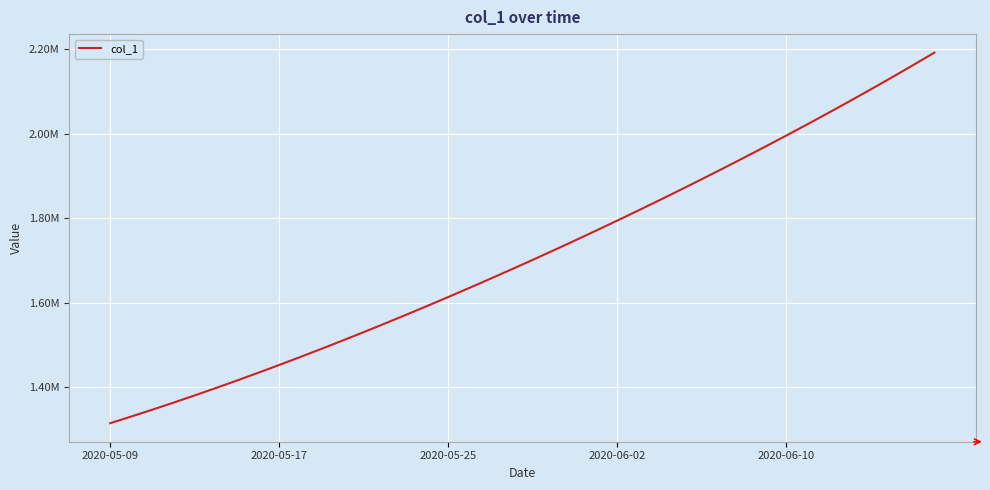

Is this an area chart (filled region under the line)?

No